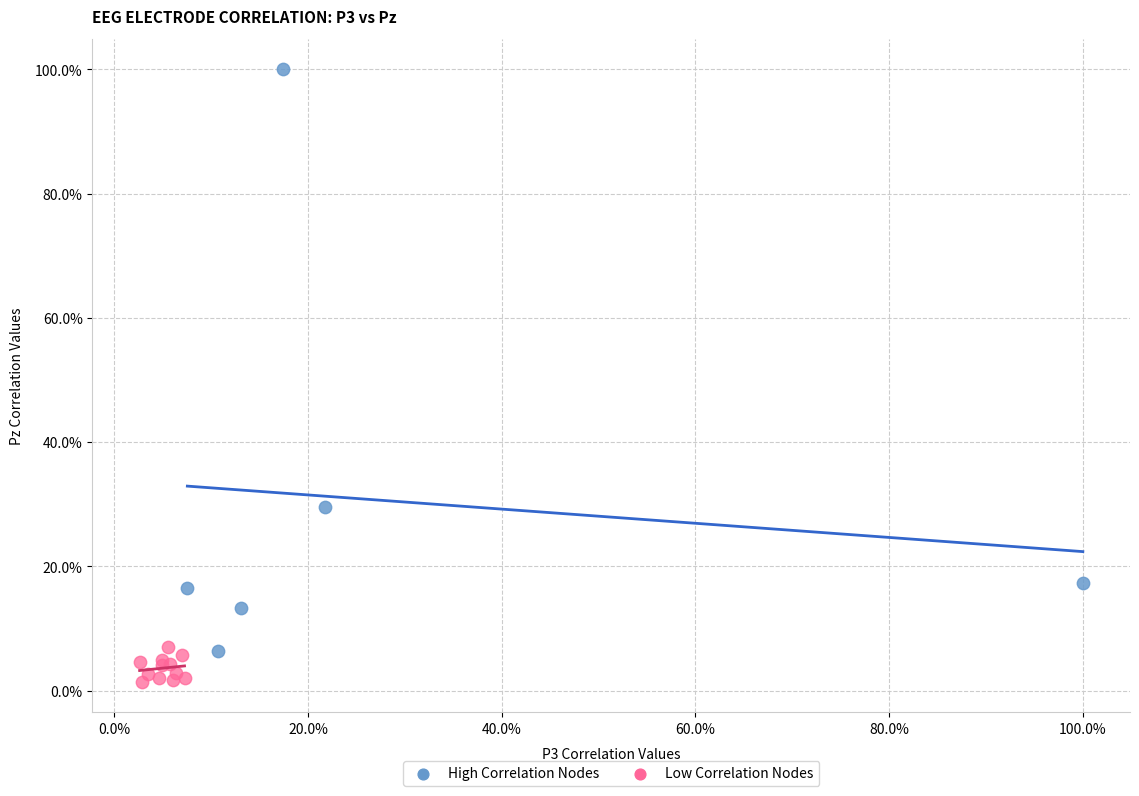

What are all the series names shown in the legend?

High Correlation Nodes, Low Correlation Nodes